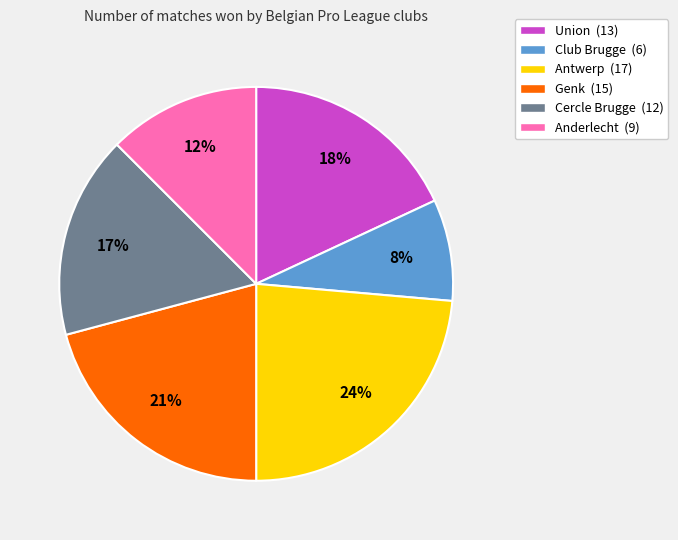

Is there any slice that represents more than half of the pie?

No